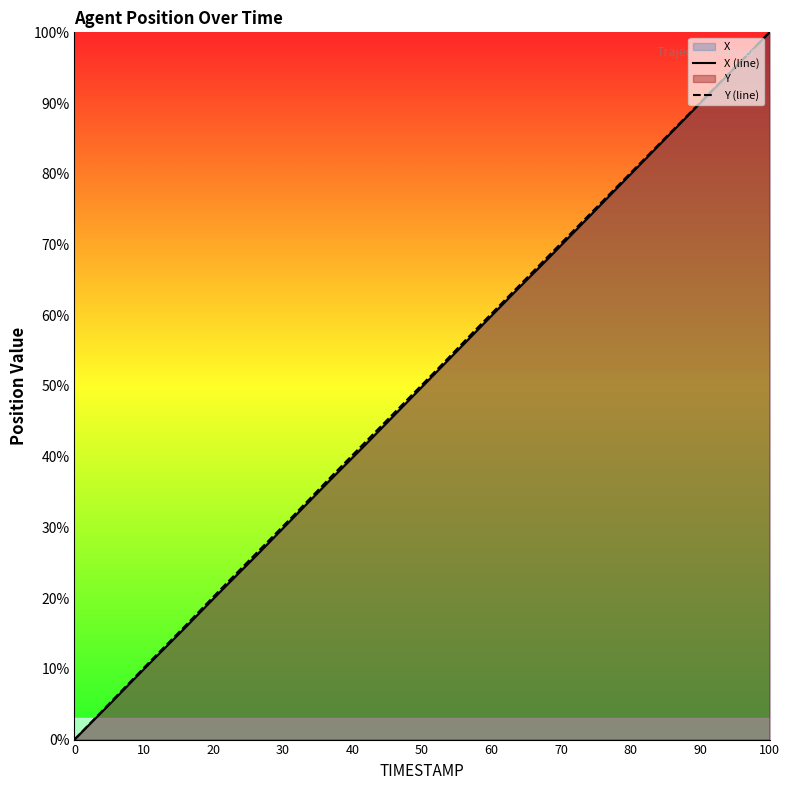

Which series has the largest total across all categories?

Y (line)